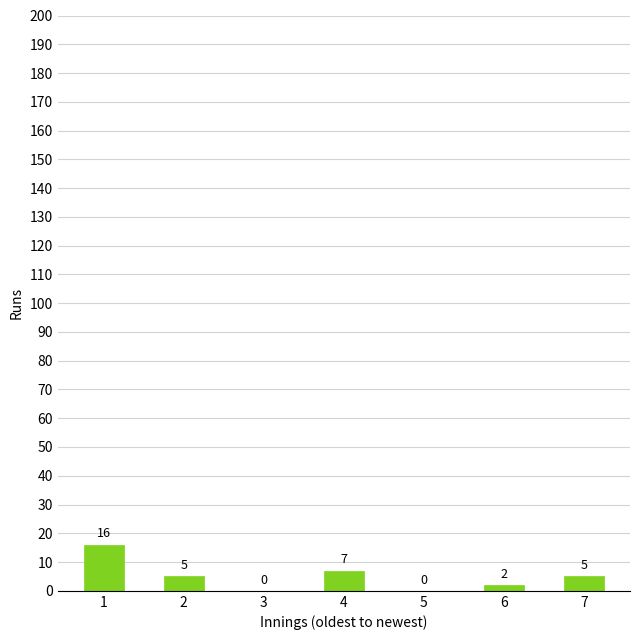

What is the difference between the values at 1 and 2?

11